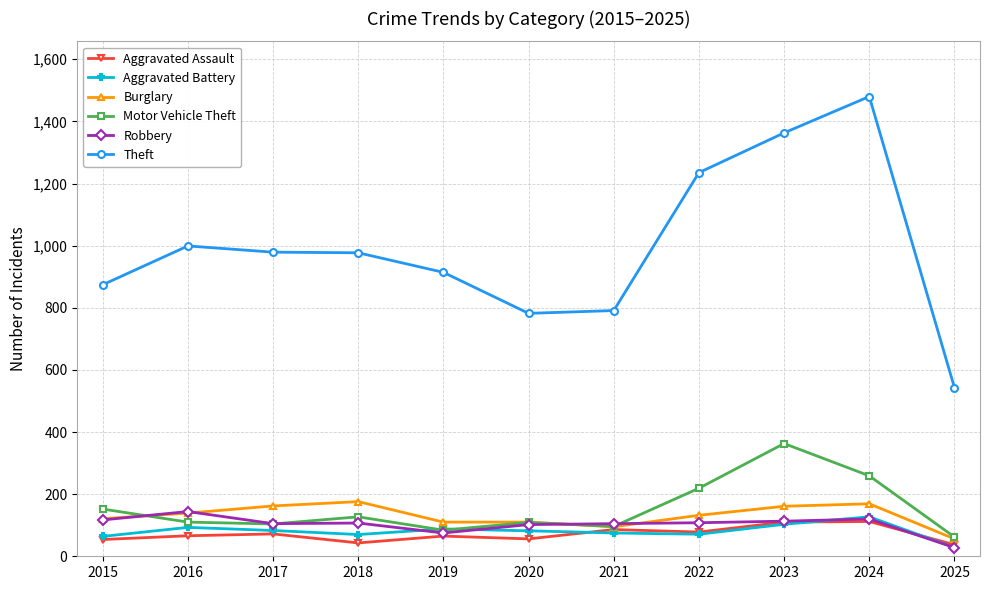

How many data points in Theft are less than 977?

5